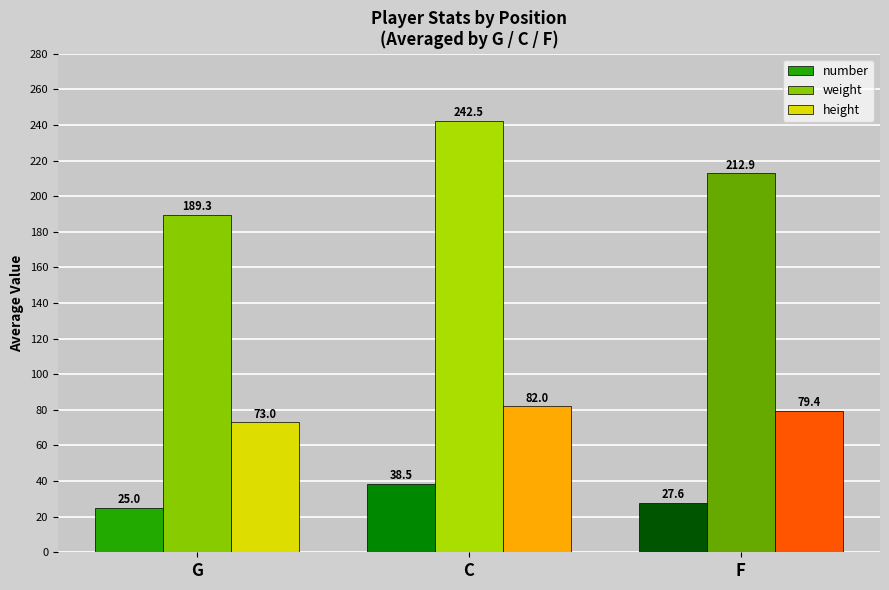

Between C and F, which series saw the biggest shift?

weight